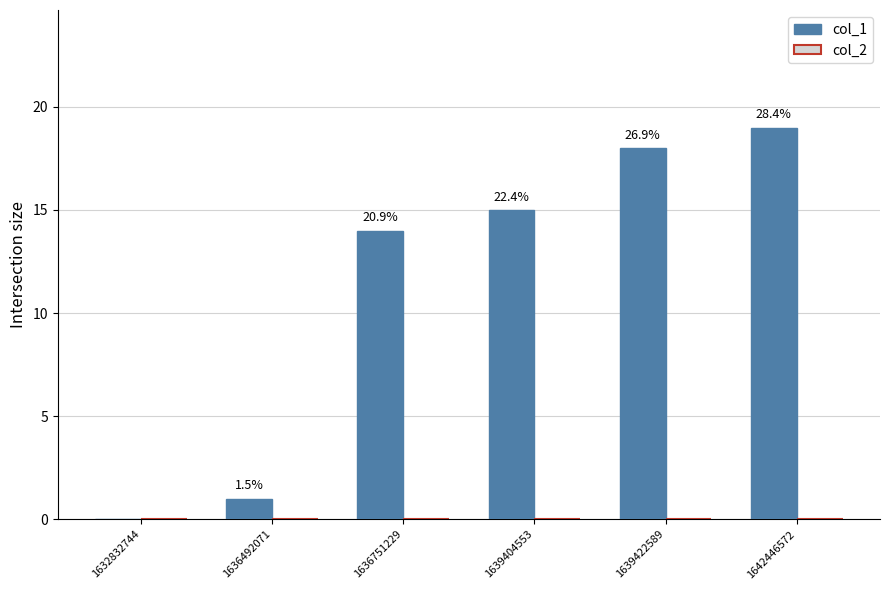

Count the number of data series in this chart.

2